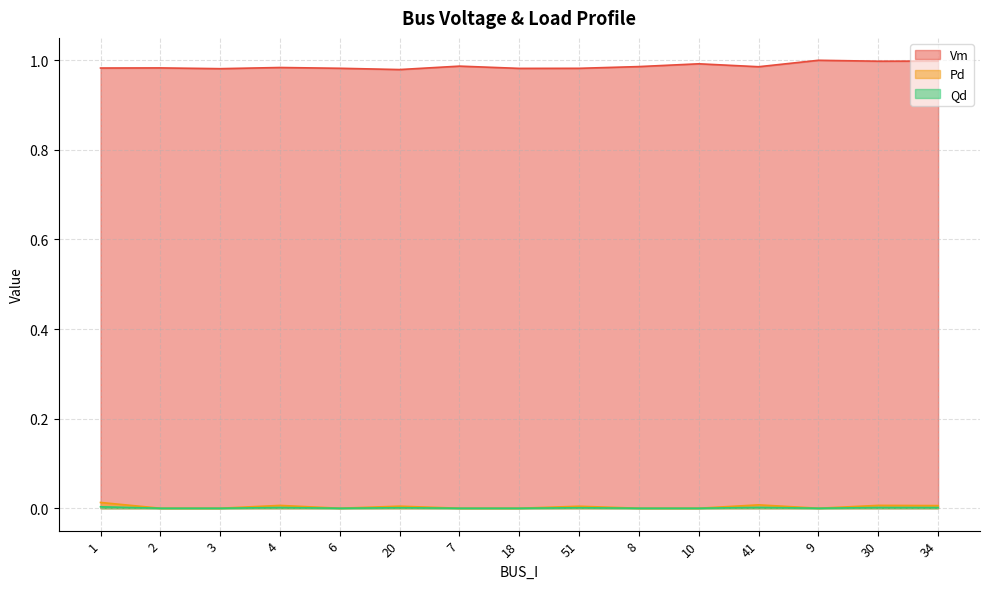

True or false: Vm and Qd intersect in this chart.

False